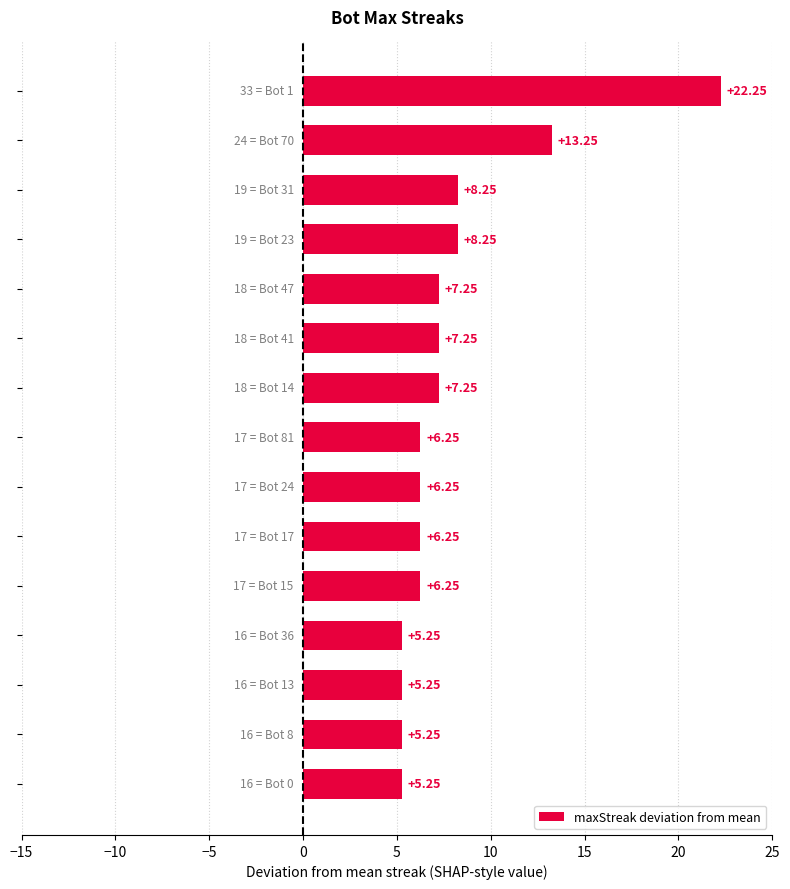

What is the sum of all values?

119.8